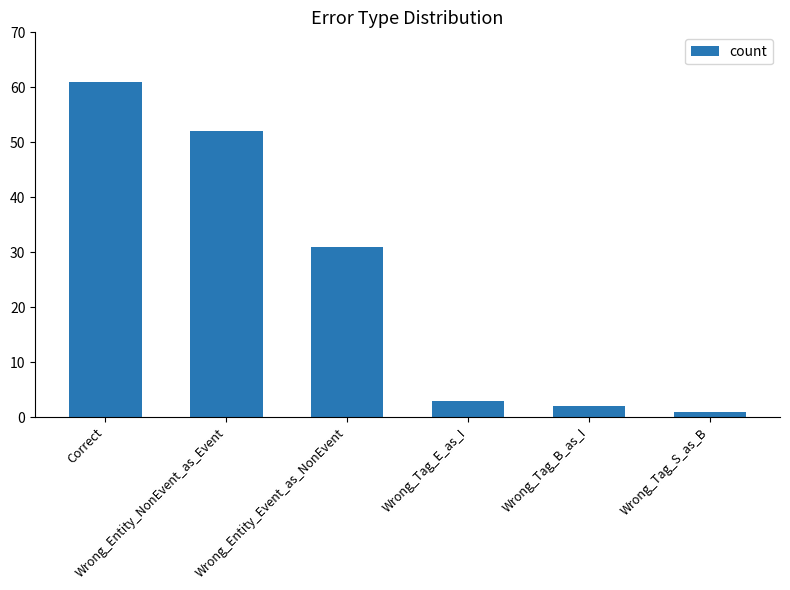

Does the chart contain stacked bars?

No